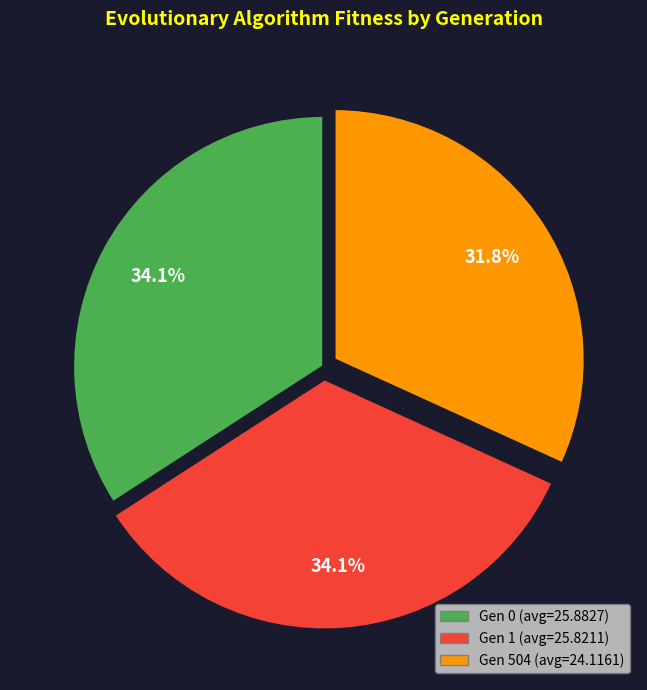

Do Gen 1 (avg=25.8211) and Gen 0 (avg=25.8827) together represent more than half of the pie?

Yes